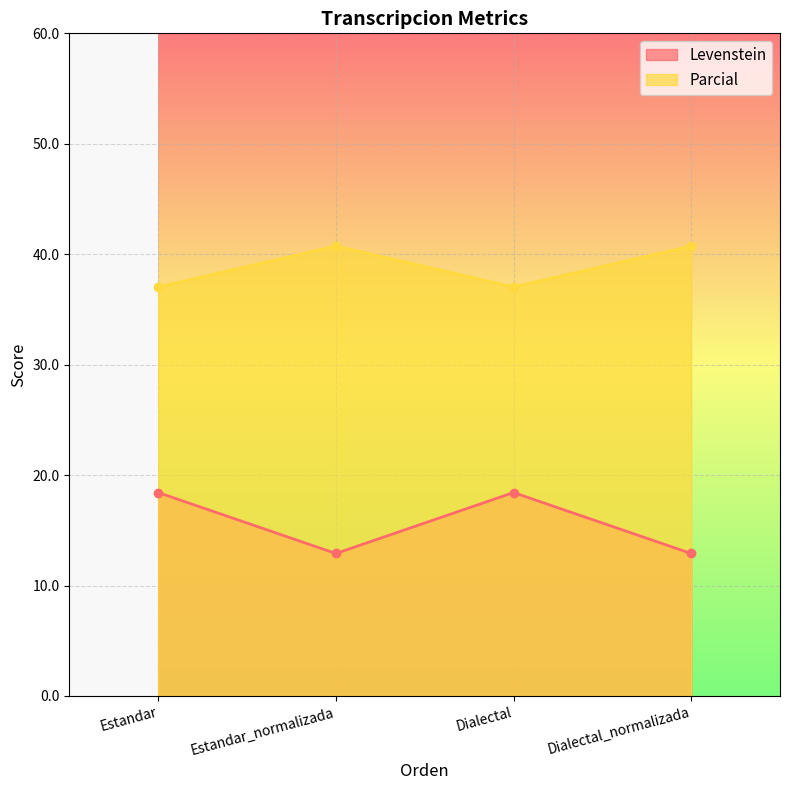

At which label does Parcial reach its minimum?

Estandar